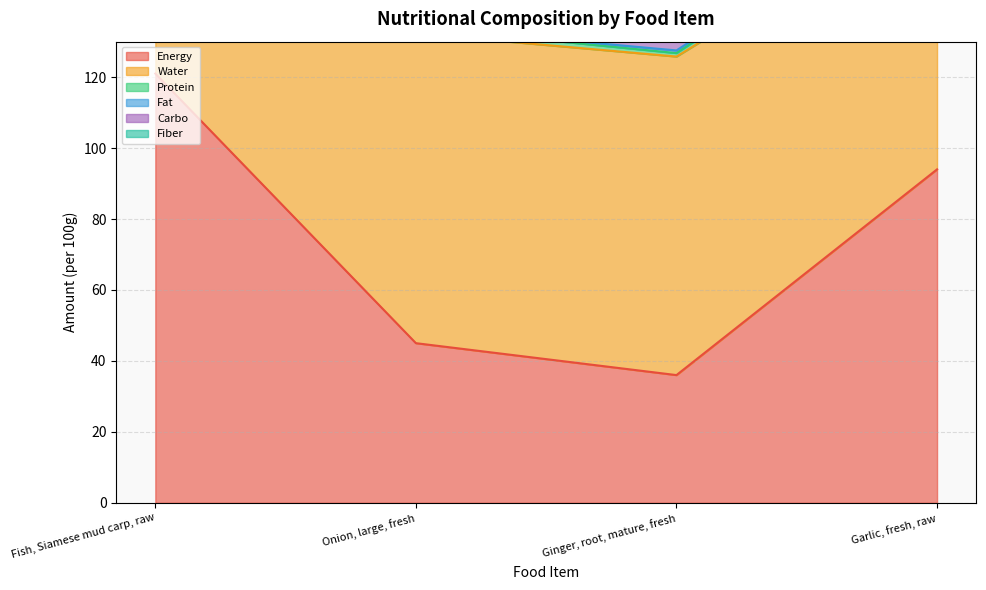

What is the value of the Protein point at the 4th from the left?

4.0